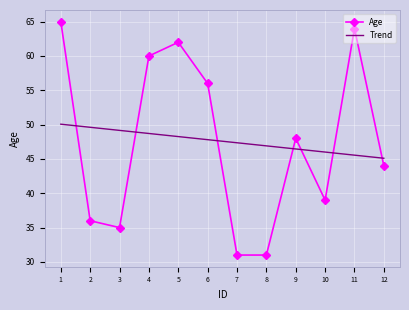

What is the maximum value for Trend?

50.1